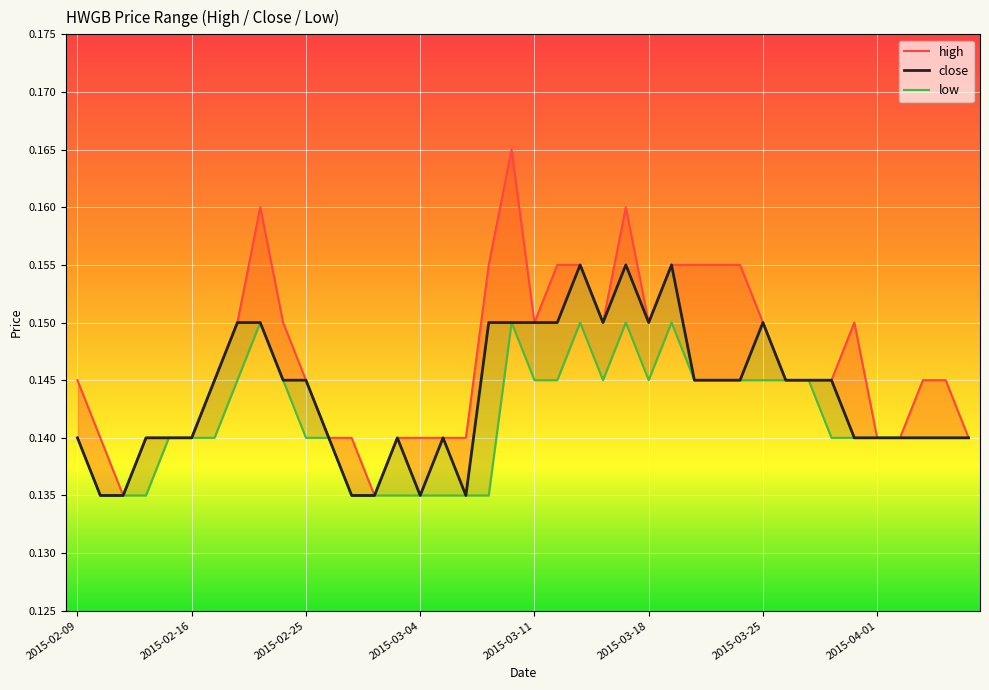

List the series in order of their peak value, highest first.

high, close, low